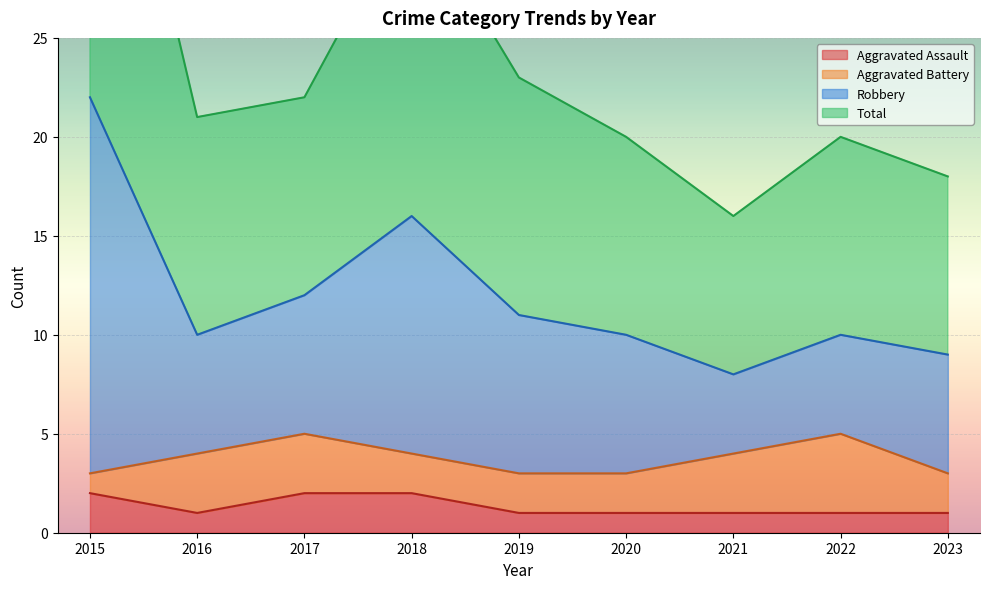

In Robbery, how many points are lower than both neighbors (excluding endpoints)?

2